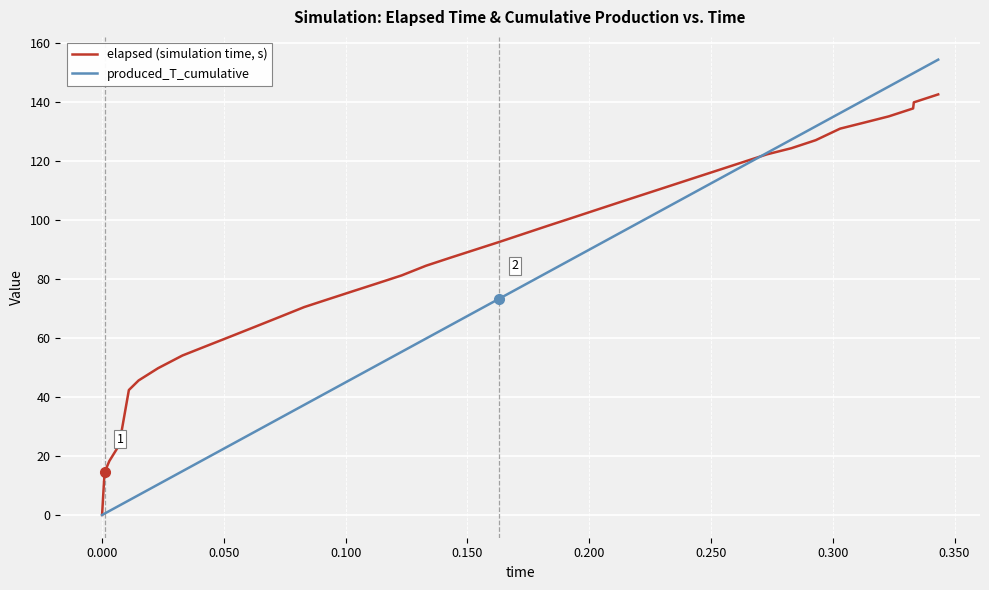

How many values in the produced_T_cumulative series exceed 73?

20